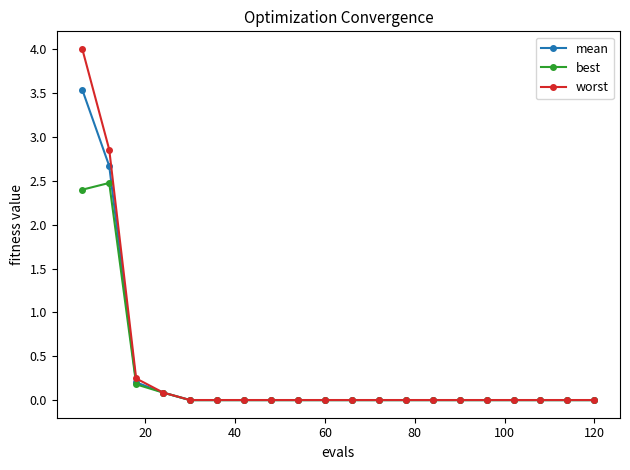

What is the highest value of the worst series?

4.0